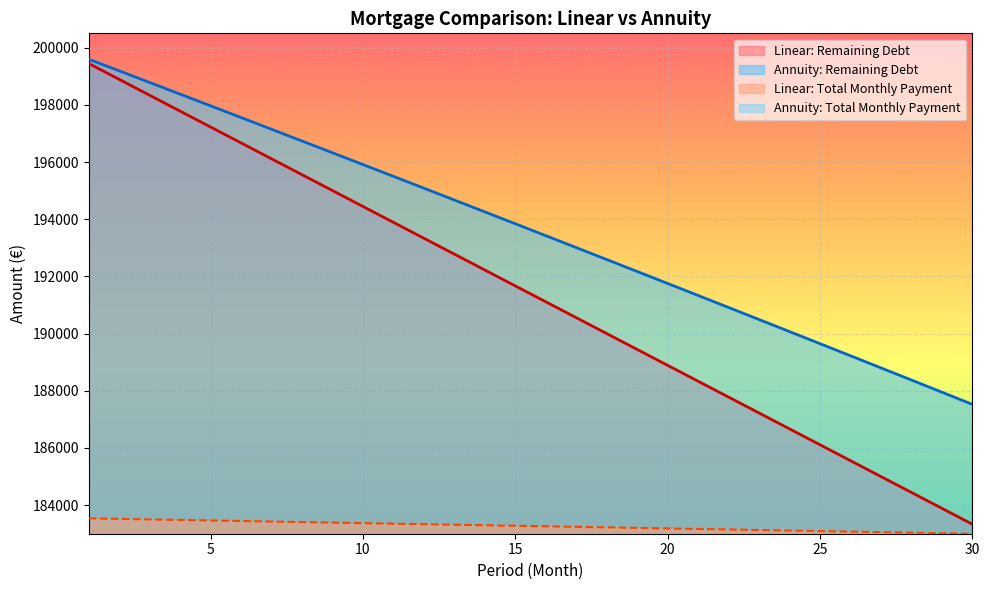

Is the value of Annuity: Remaining Debt at 3 greater than the value of Linear: Remaining Debt at 6?

Yes